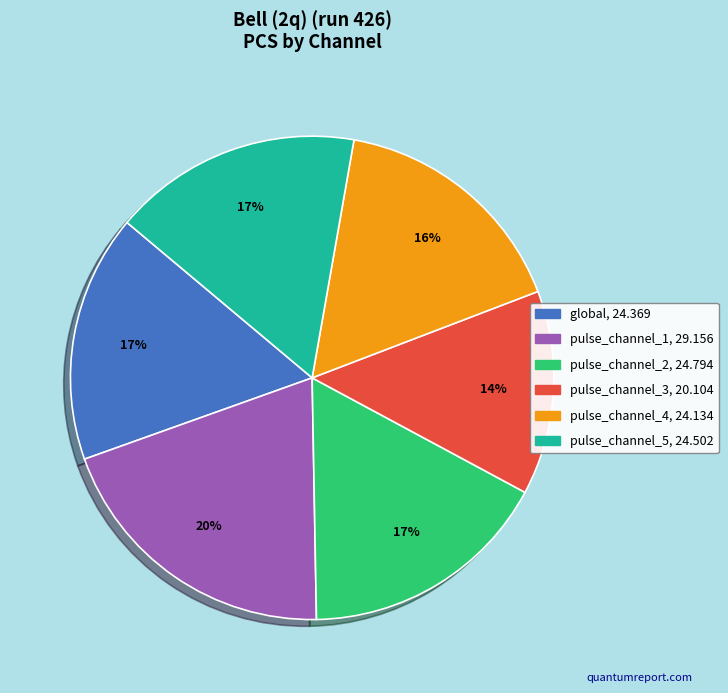

Is there any slice that represents more than half of the pie?

No